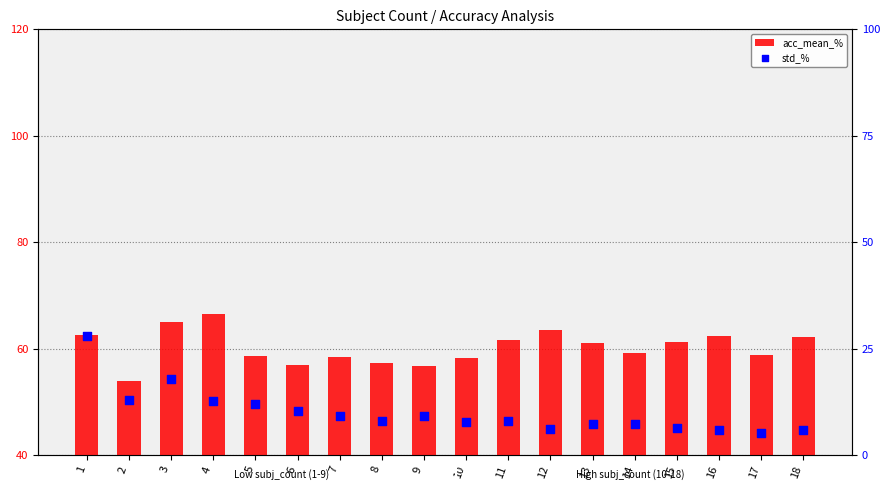

What are all the series names shown in the legend?

acc_mean_%, std_%